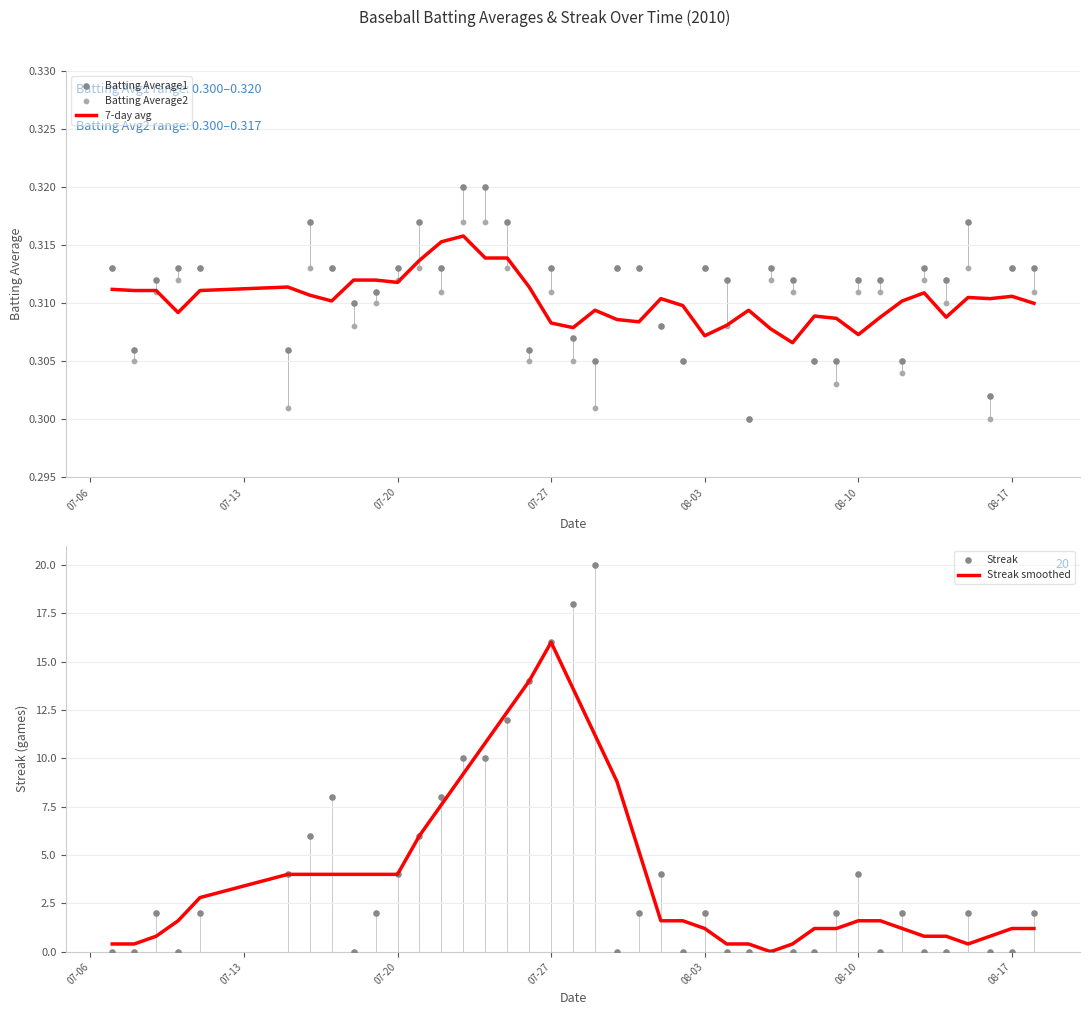

Is it true that 7-day avg equals 0.5 at 07-20?

False